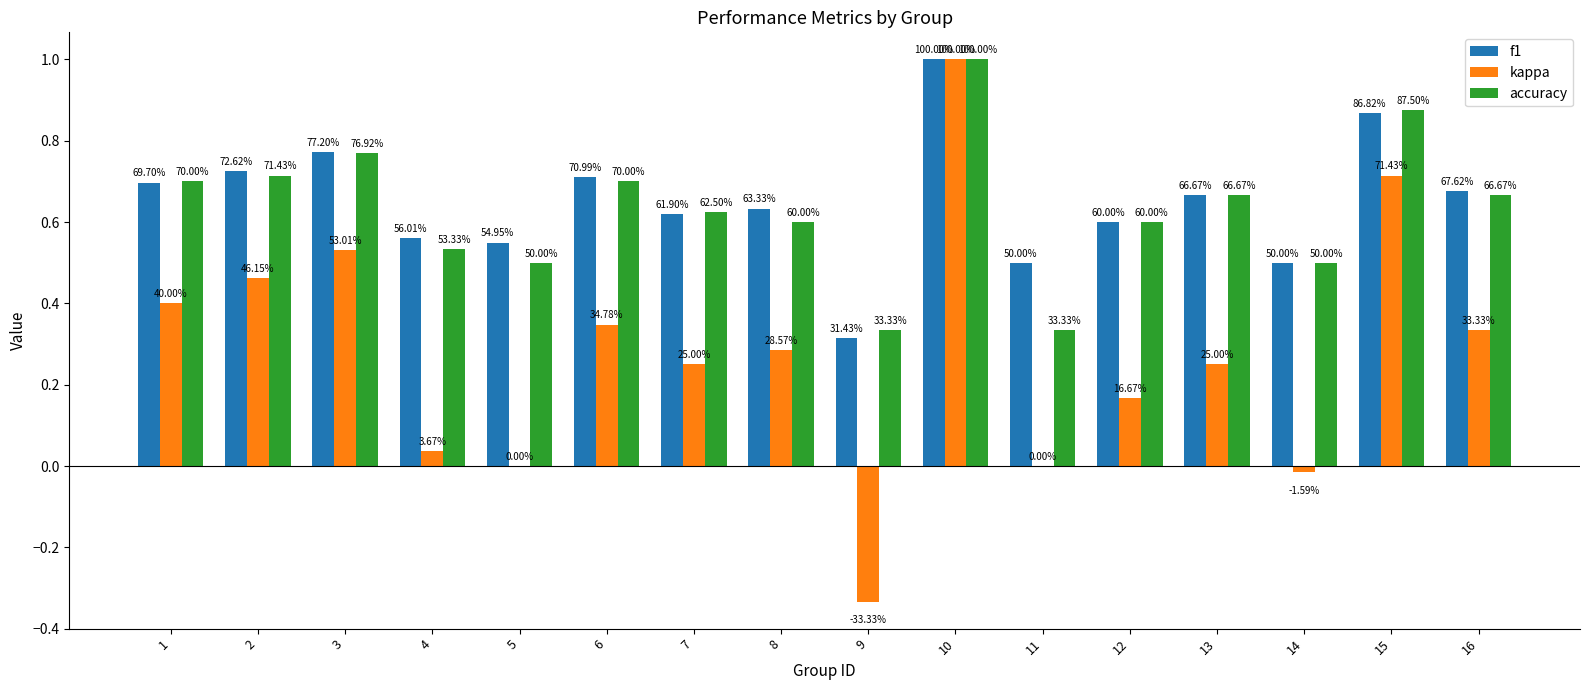

Reading left to right, what are all the values shown in this chart?

f1: 0.7	0.7	0.8	0.6	0.5	0.7	0.6	0.6	0.3	1.0	0.5	0.6	0.7	0.5	0.9	0.7
kappa: 0.4	0.5	0.5	0.0	0.0	0.3	0.2	0.3	-0.3	1.0	0.0	0.2	0.2	-0.0	0.7	0.3
accuracy: 0.7	0.7	0.8	0.5	0.5	0.7	0.6	0.6	0.3	1.0	0.3	0.6	0.7	0.5	0.9	0.7